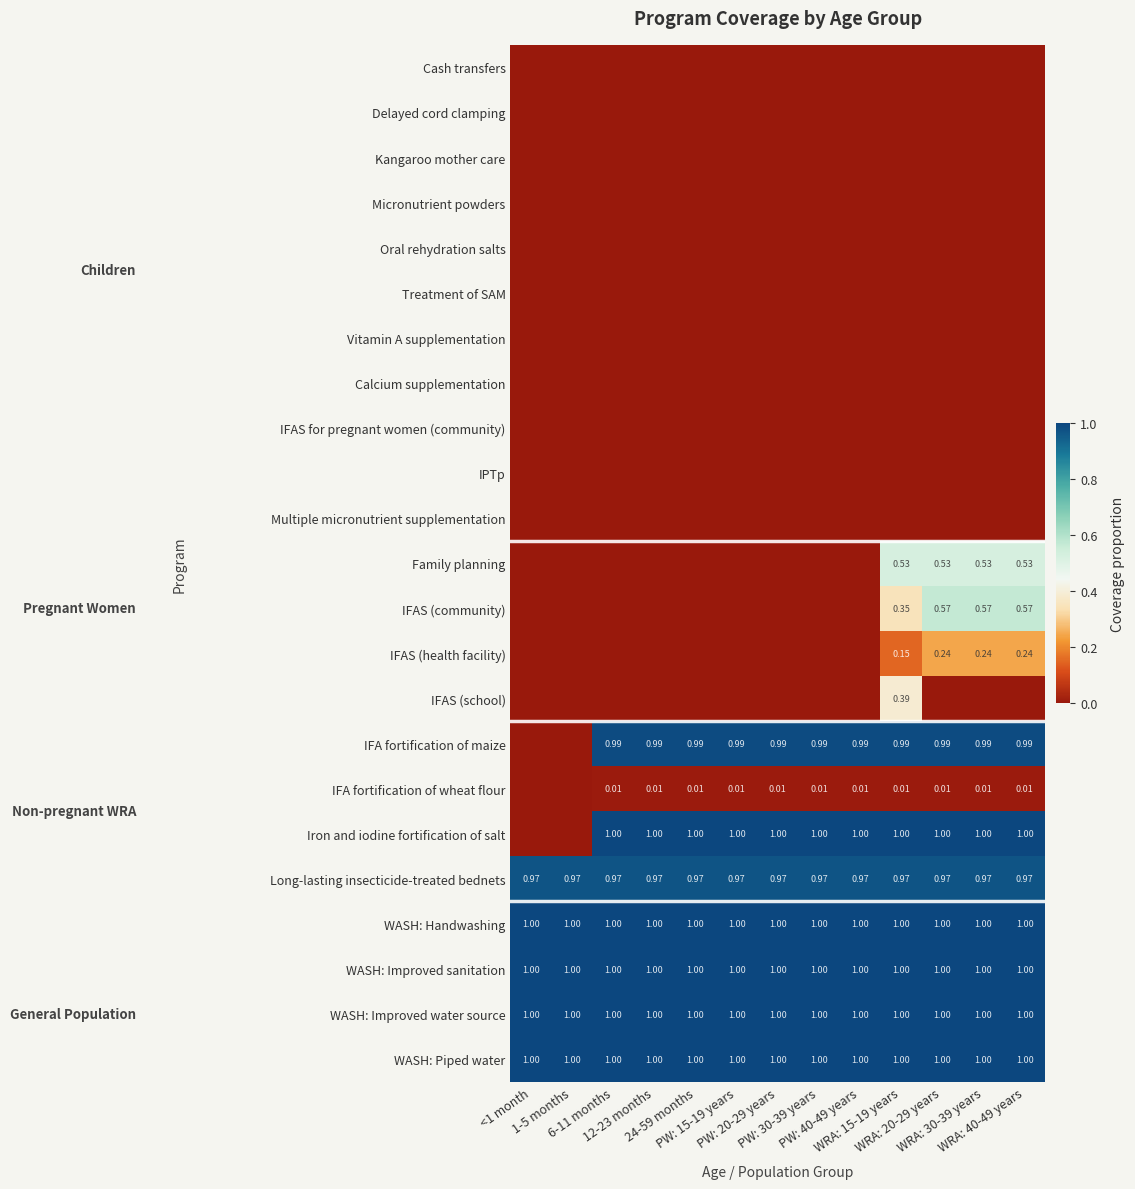

How many series are shown in this chart?

23